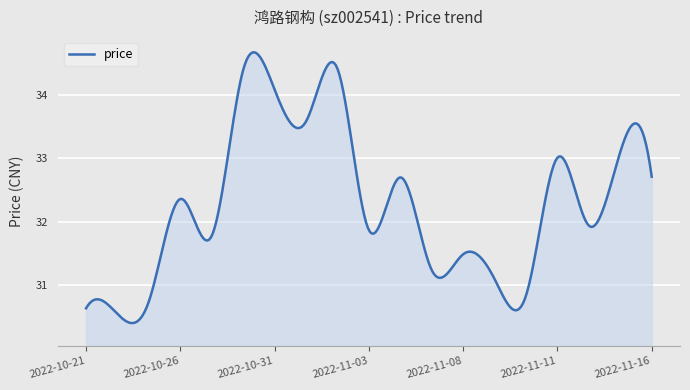

What is the difference between the maximum and minimum values?

4.3